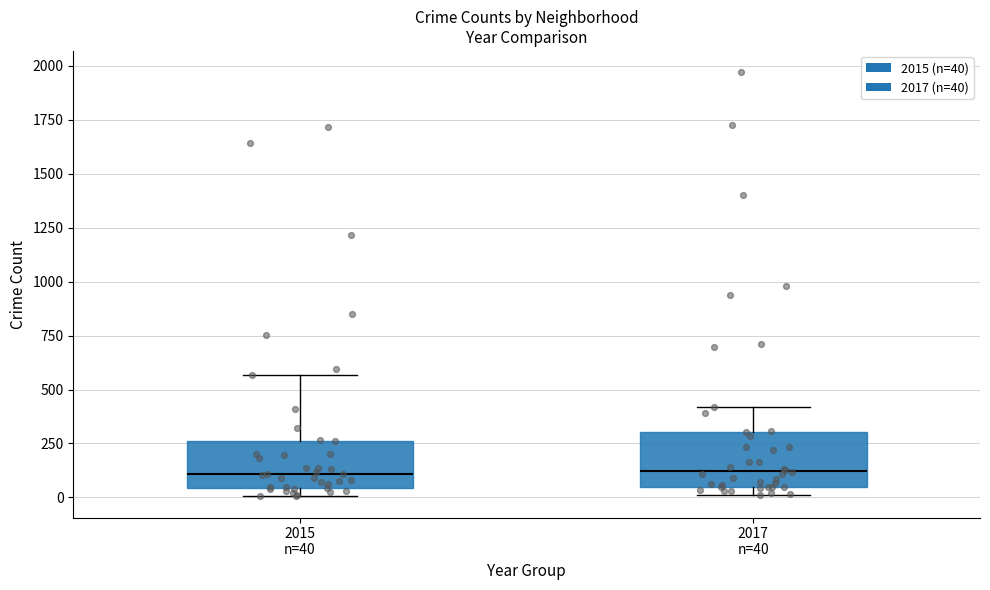

Reading left to right, transcribe this box plot: for each box, give where its median line is, the range the box spans, and where its two whiskers end, as read against the y-axis. The values are not printed on the chart, so give them approximately, as read against the axis.

2015 n=40: median 100, box 50 to 250, whiskers 0 to 550
2017 n=40: median 100, box 50 to 300, whiskers 0 to 400